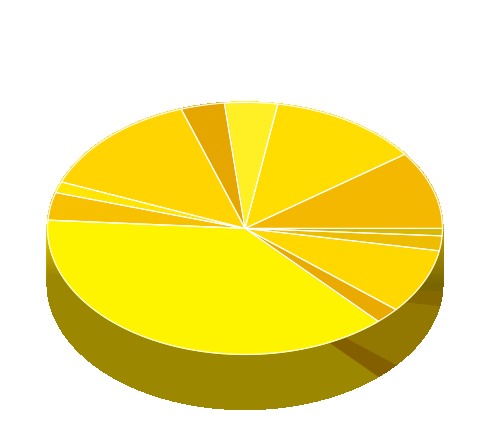

To the nearest percent, what portion does Versatile_Big represent?

1%